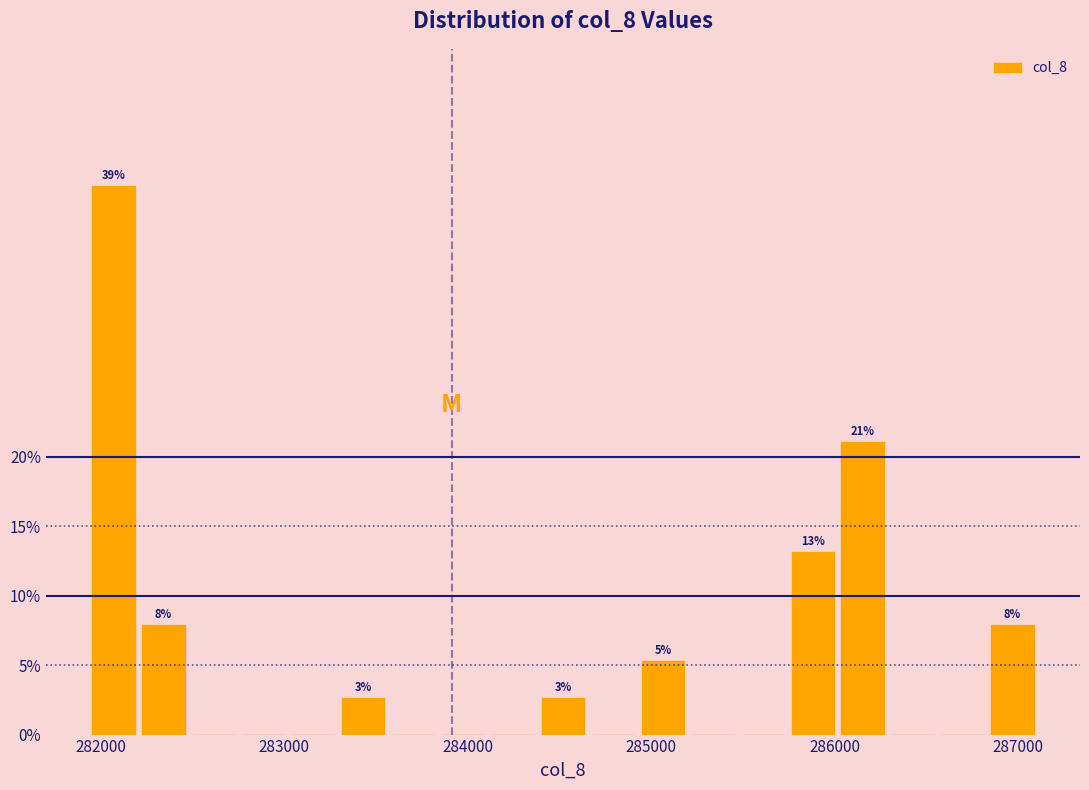

Around what value on the x-axis is the tallest bar? Give the approximate position of its centre, as read against the axis.

282100